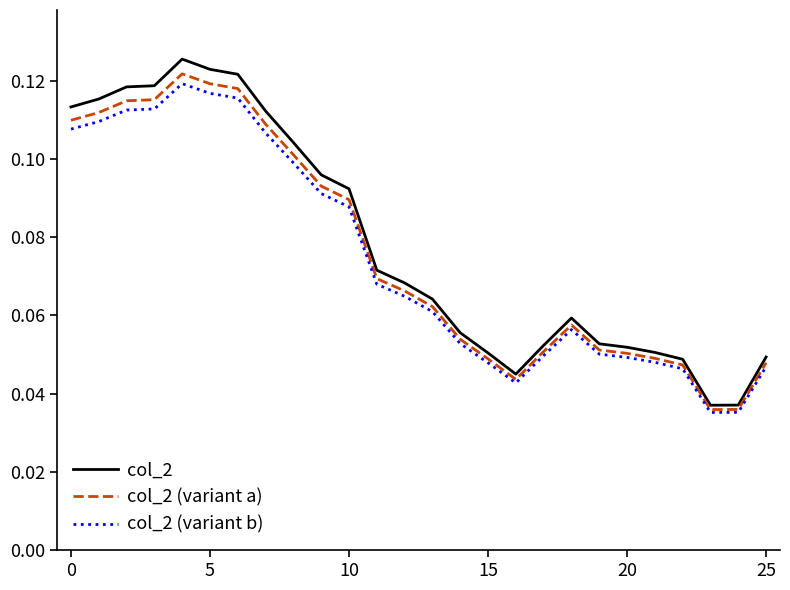

Count the col_2 (variant a) values in the range 0 to 1.

26